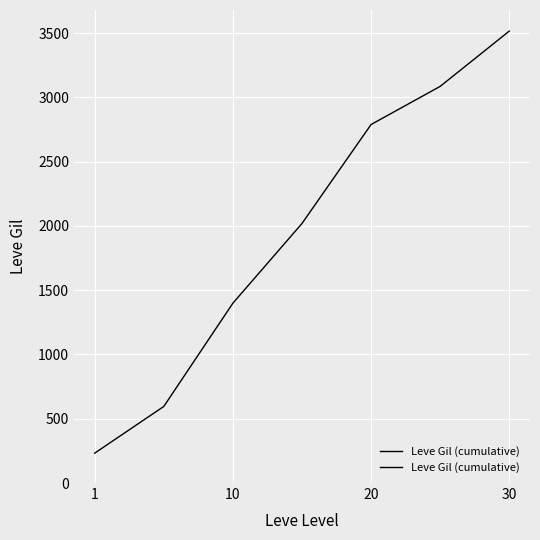

What is the greatest value displayed?

3515.8